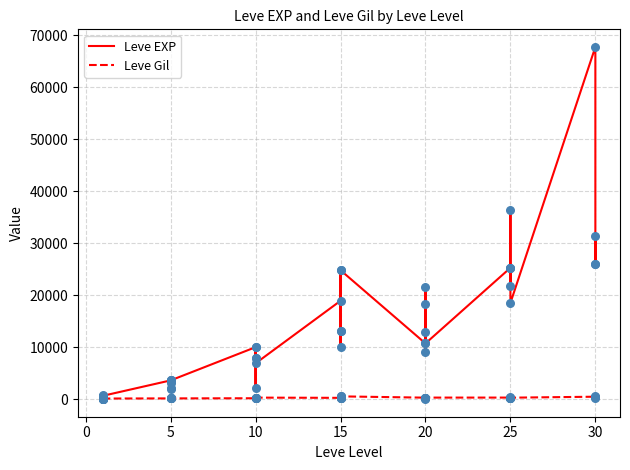

What are all the series names shown in the legend?

Leve EXP, Leve Gil